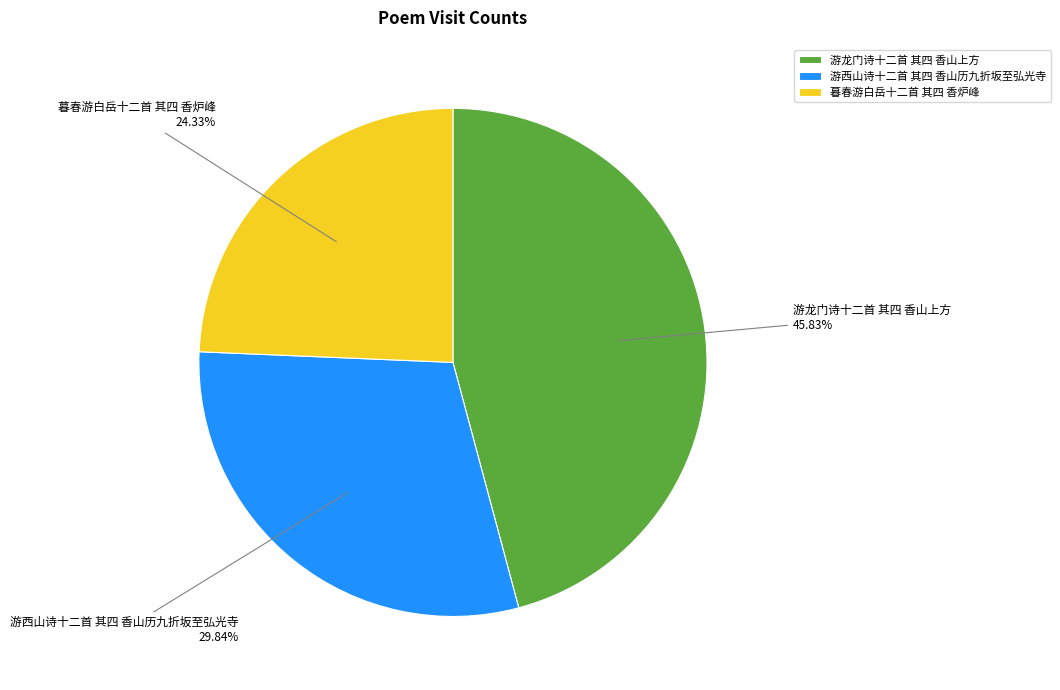

True or false: 暮春游白岳十二首 其四 香炉峰 accounts for 35% of the total.

False